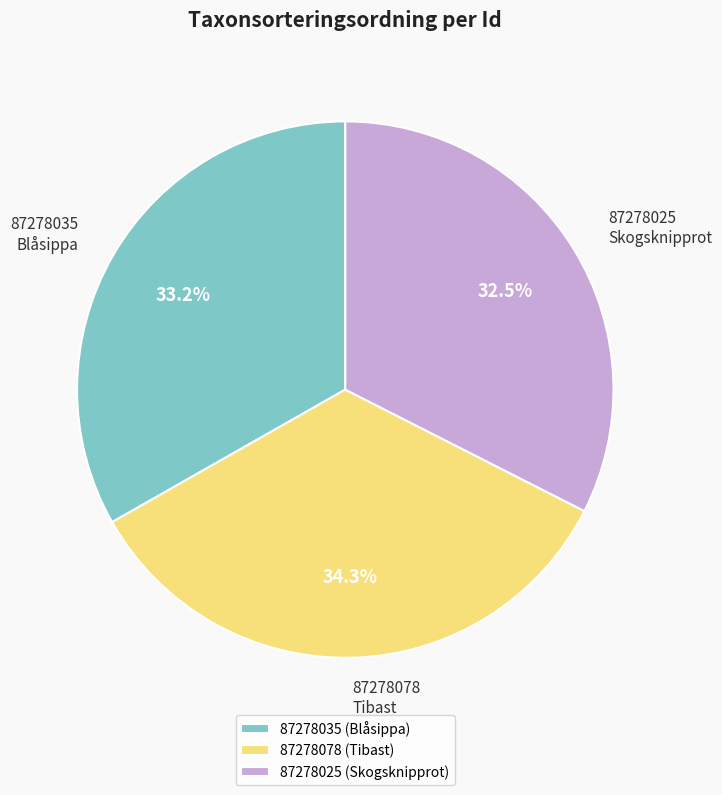

Which category has the smallest portion of the pie?

87278025 (Skogsknipprot)